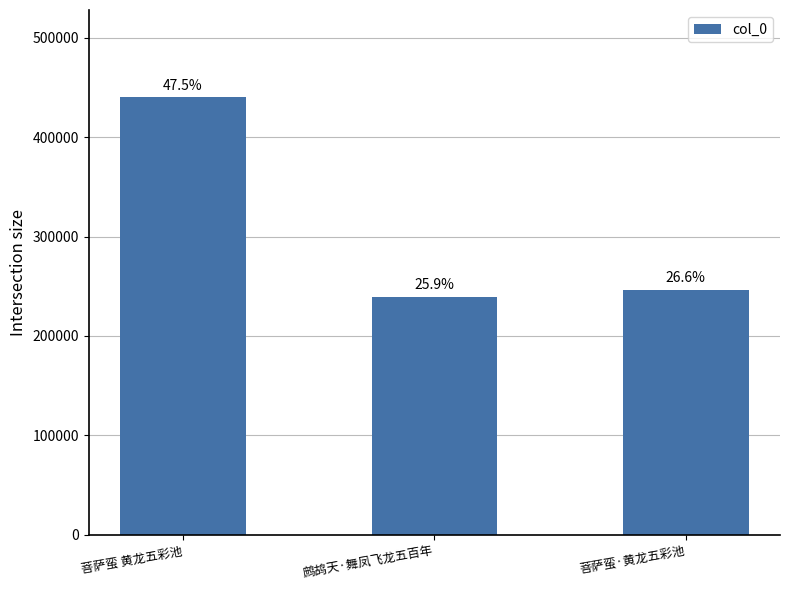

What is the value of the 3rd bar from the left?

246212